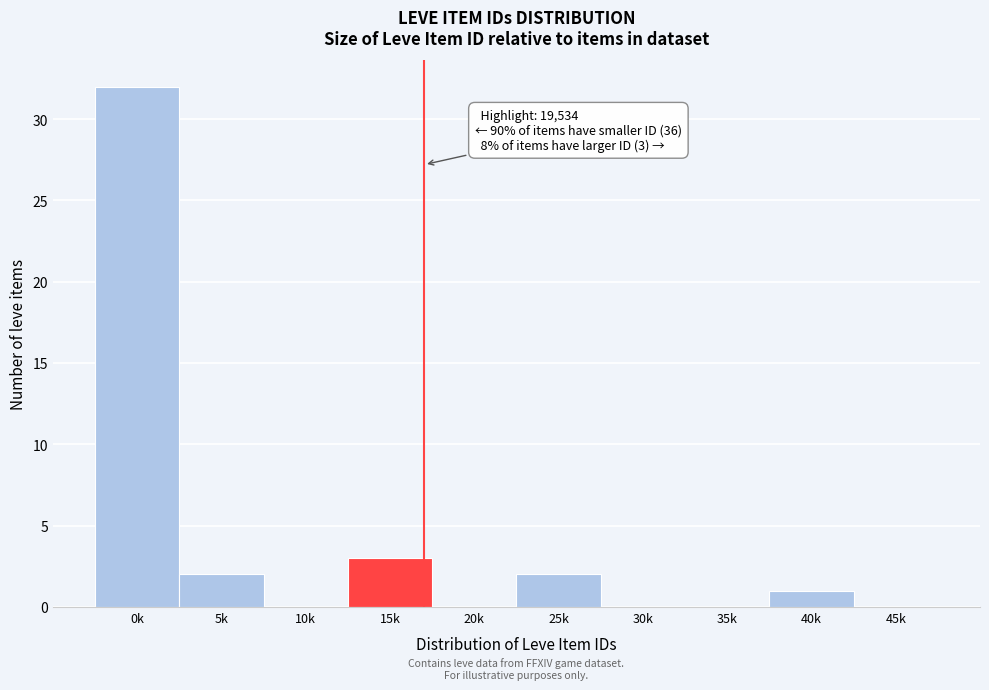

Reading left to right, transcribe all the data shown in this chart.

0k=32	5k=2	10k=0	15k=3	20k=0	25k=2	30k=0	35k=0	40k=1	45k=0